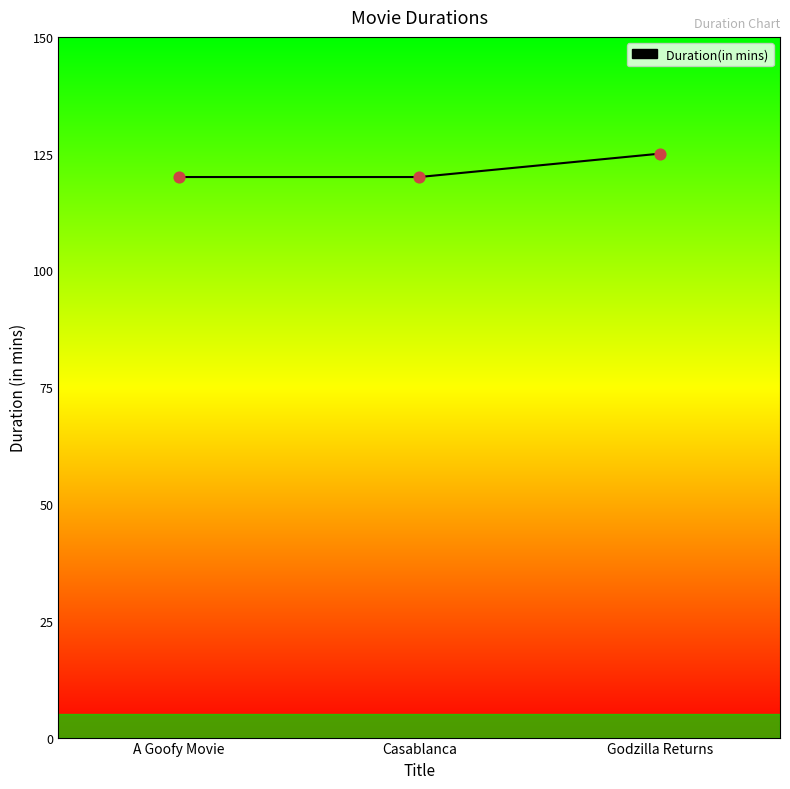

Between A Goofy Movie and Godzilla Returns, which is larger?

Godzilla Returns